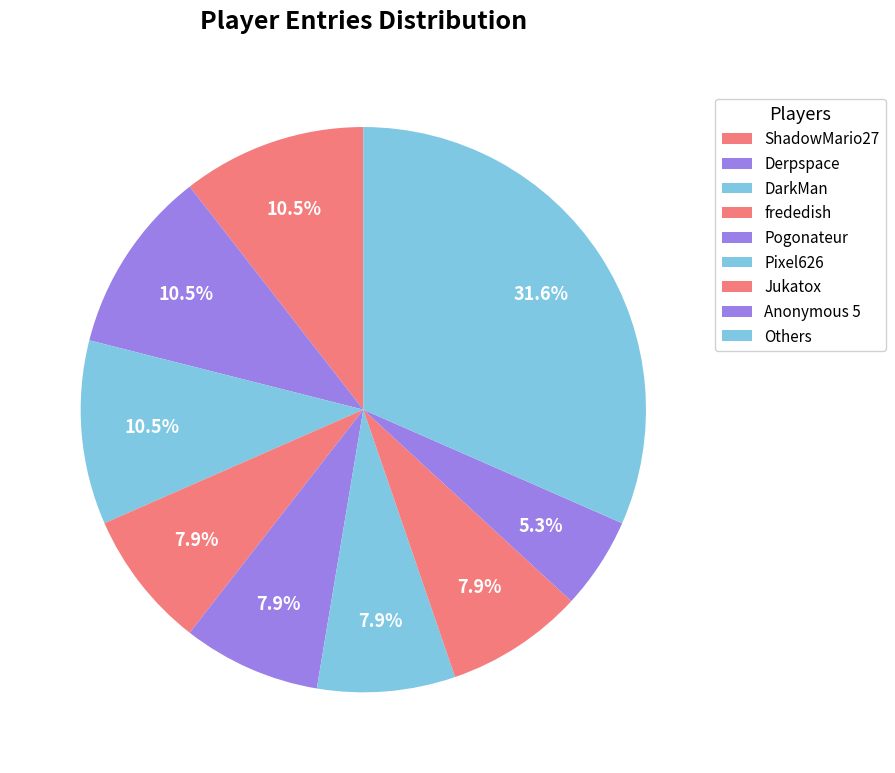

To the nearest percent, what percentage of the pie is Derpspace?

11%